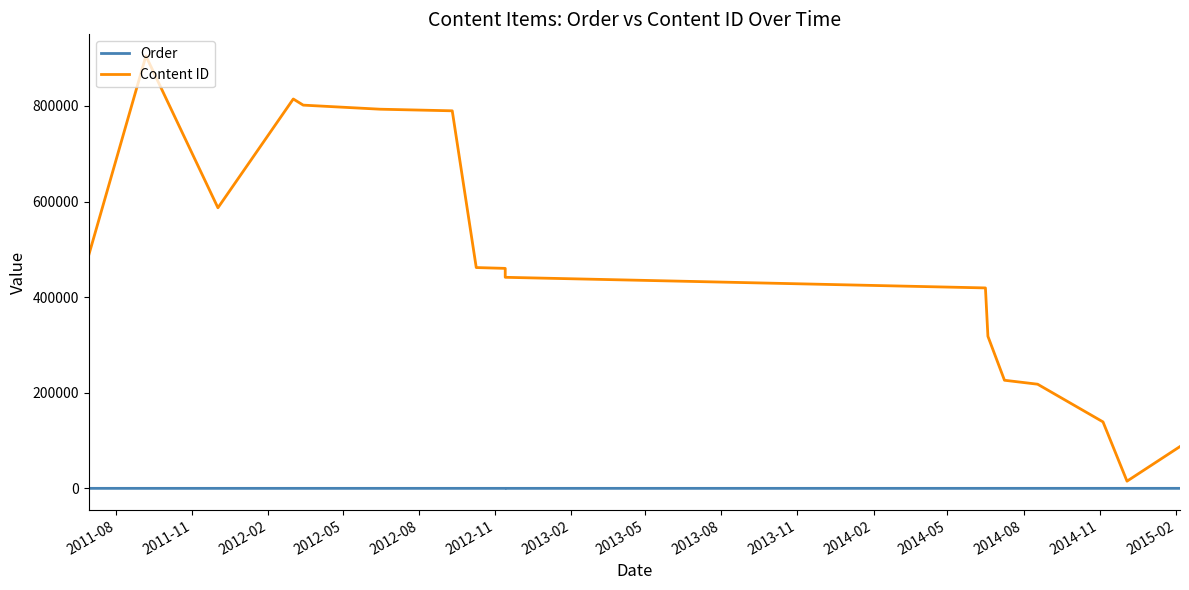

How many categories are shown in the chart?

17